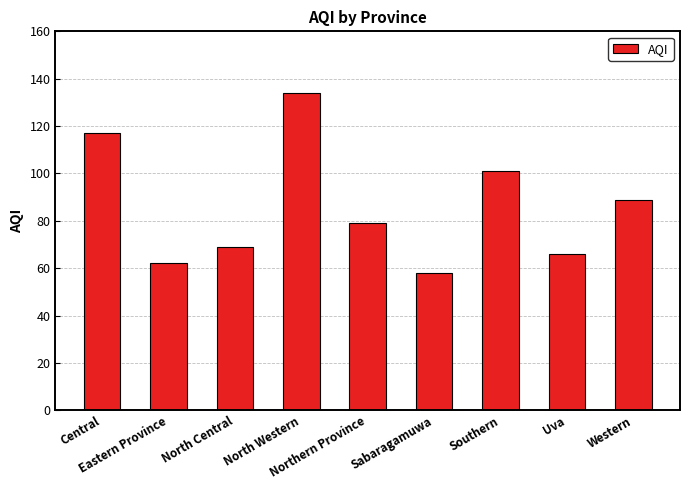

What is the label of the 9th bar from the left?

Western